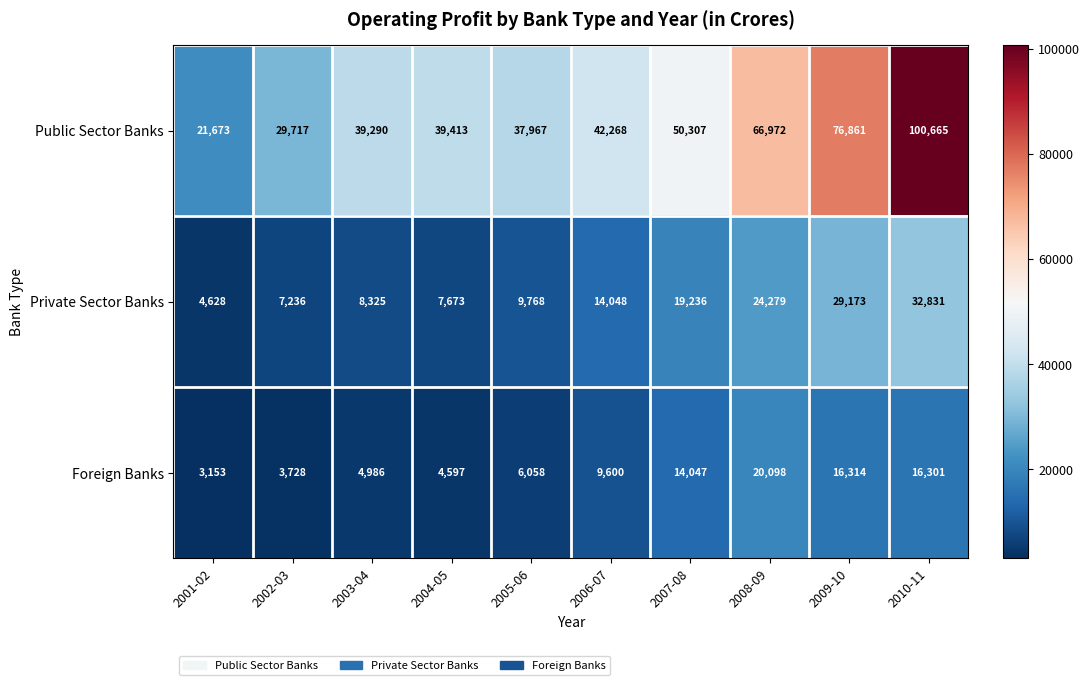

At how many categories does at least one series exceed 82008?

1